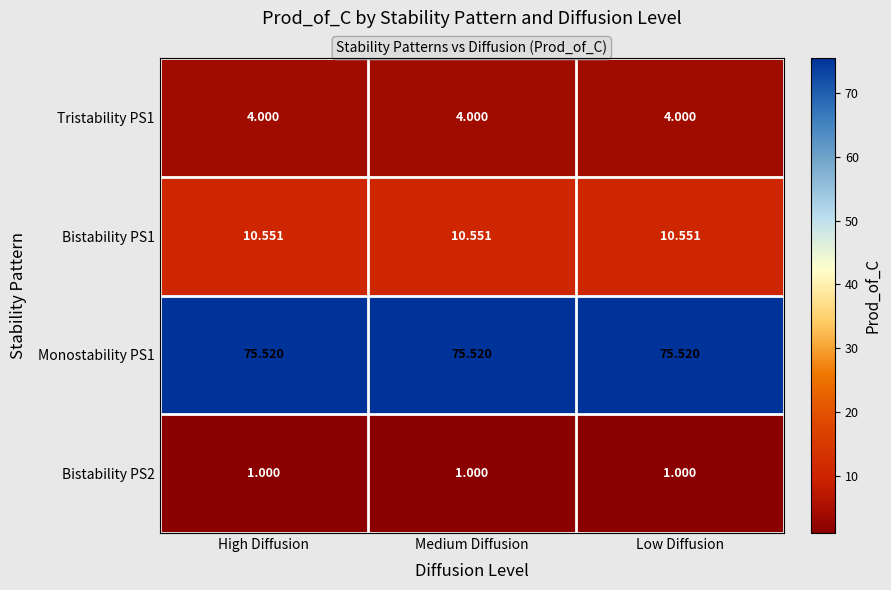

At which category does the chart reach its peak across all series?

High Diffusion